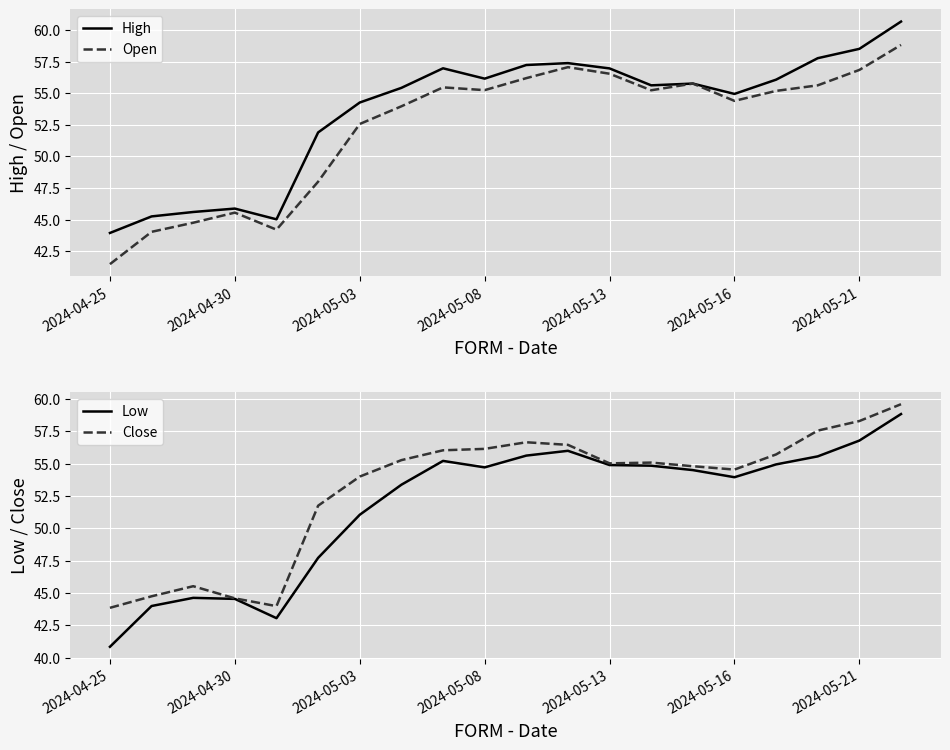

What is the difference between the second highest and minimum values in the High series?

14.6